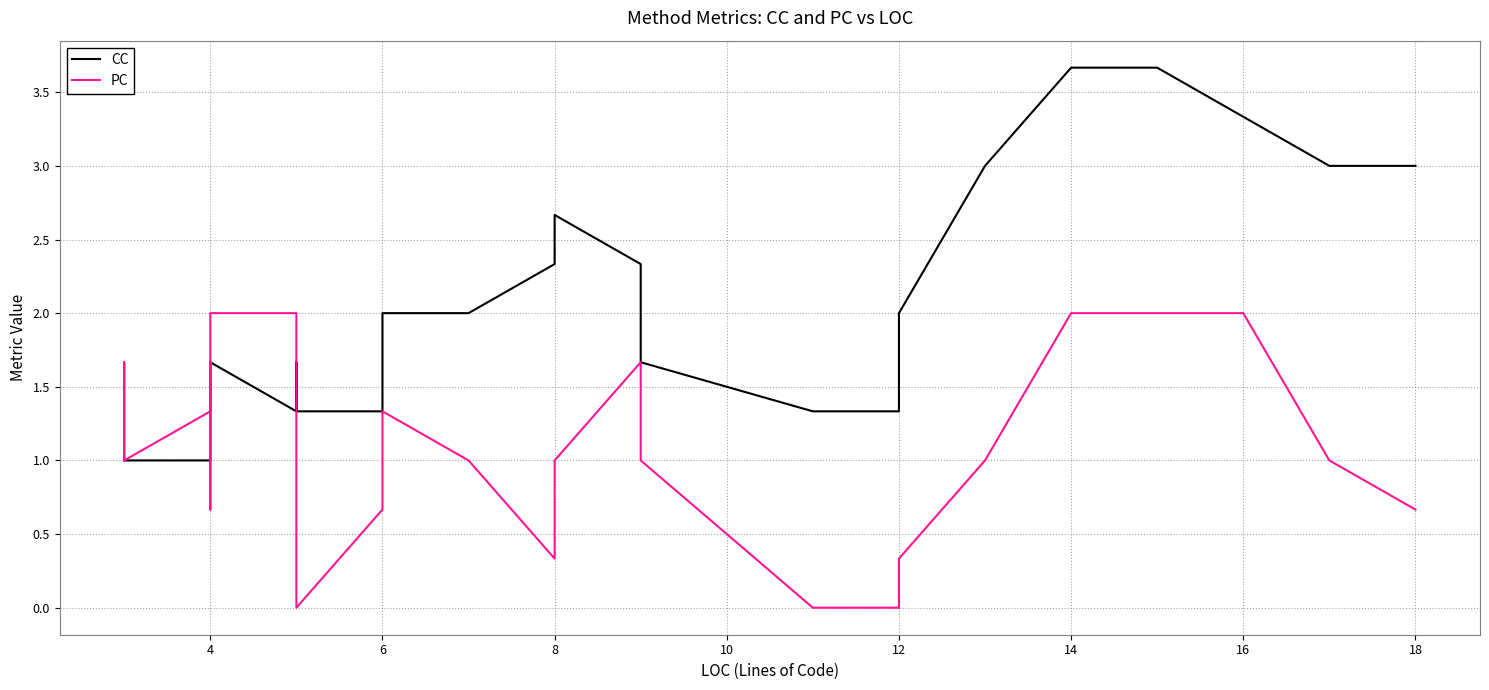

Reading left to right, list all the values displayed in this chart.

CC: 1.0	1.0	1.0	1.0	1.0	1.0	1.0	1.0	1.0	1.0	1.0	1.0	1.3	1.7	1.7	1.7	1.3	1.7	1.3	1.3	1.3	1.3	2.0	2.0	2.0	2.0	2.3	2.7	2.3	1.7	1.7	1.3	1.3	2.0	3.0	3.7	3.7	3.3	3.0	3.0
PC: 1.0	1.0	1.0	1.3	1.7	1.7	1.3	1.0	1.3	1.7	1.3	0.7	0.7	1.3	2.0	2.0	2.0	1.3	0.7	0.0	0.7	0.7	1.3	1.3	1.3	1.0	0.3	1.0	1.7	1.7	1.0	0.0	0.0	0.3	1.0	2.0	2.0	2.0	1.0	0.7